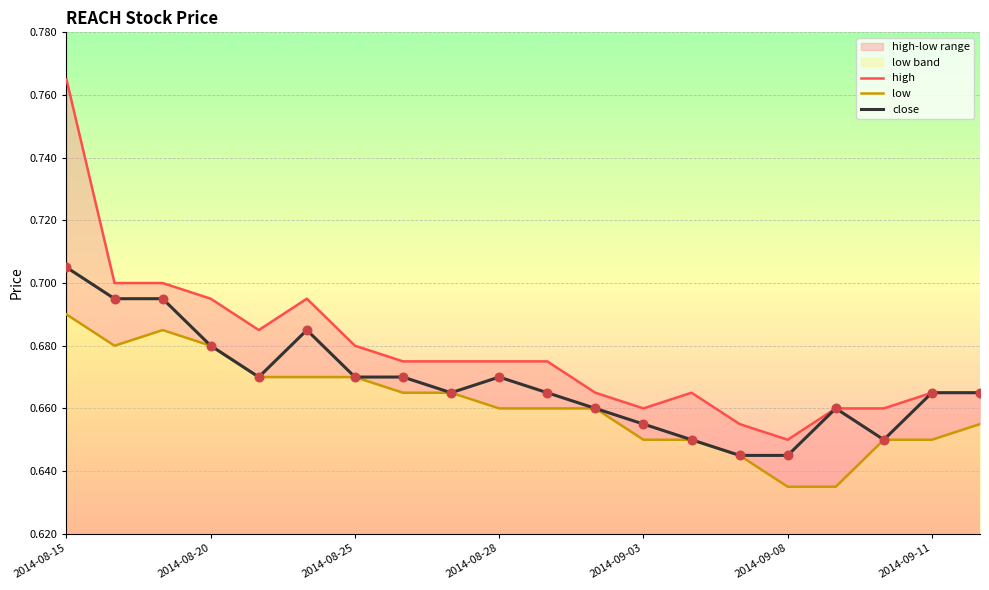

Which series contains the lowest Y value?

low